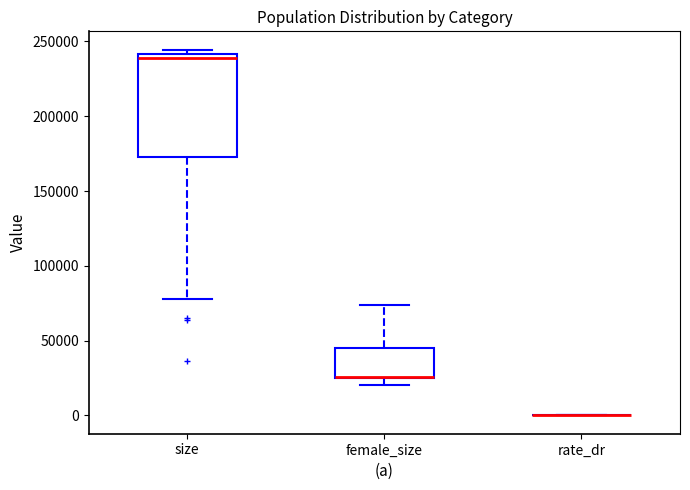

Reading left to right, read every box against the y-axis: the position of its median line, the range the box covers, and the ends of its whiskers. The values are not printed on the chart, so give them approximately, as read against the axis.

size: median 240000 (just below the box's upper edge), box 175000 to 240000, whiskers 80000 to 245000
female_size: median 25000 (drawn on the box's lower edge), box 25000 to 45000, whiskers 20000 to 75000
rate_dr: box collapsed to a line at 0, whiskers 0 to 0